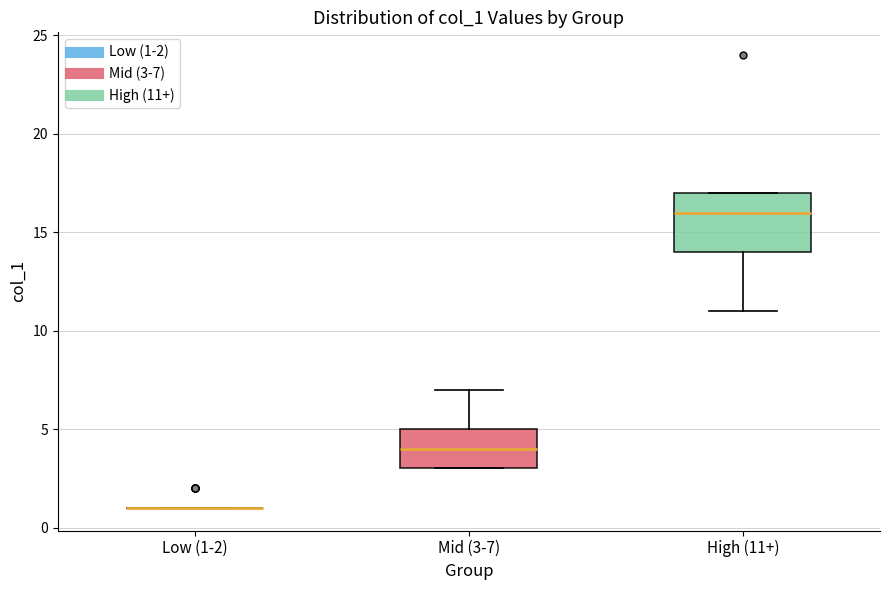

Reading left to right, read every box against the y-axis: the position of its median line, the range the box covers, and the ends of its whiskers. The values are not printed on the chart, so give them approximately, as read against the axis.

Low (1-2): box collapsed to a line at 1, whiskers 1 to 1
Mid (3-7): median 4, box 3 to 5, whiskers 3 to 7
High (11+): median 16, box 14 to 17, whiskers 11 to 17